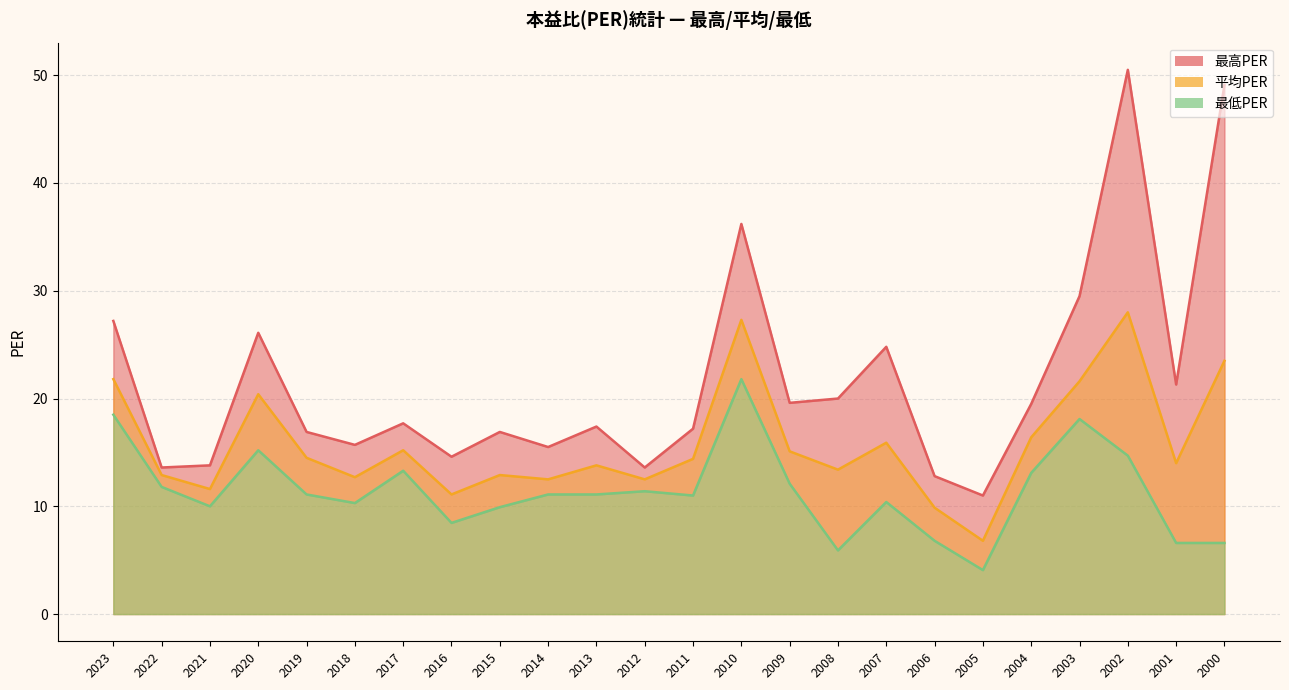

At 2001, list the series in order from largest to smallest.

最高PER, 平均PER, 最低PER